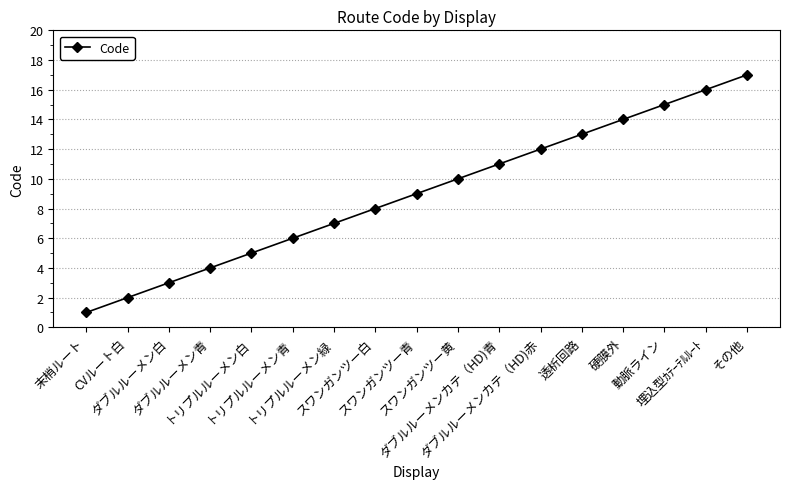

What is the sum of the values at トリプルルーメン青 and トリプルルーメン白?

11